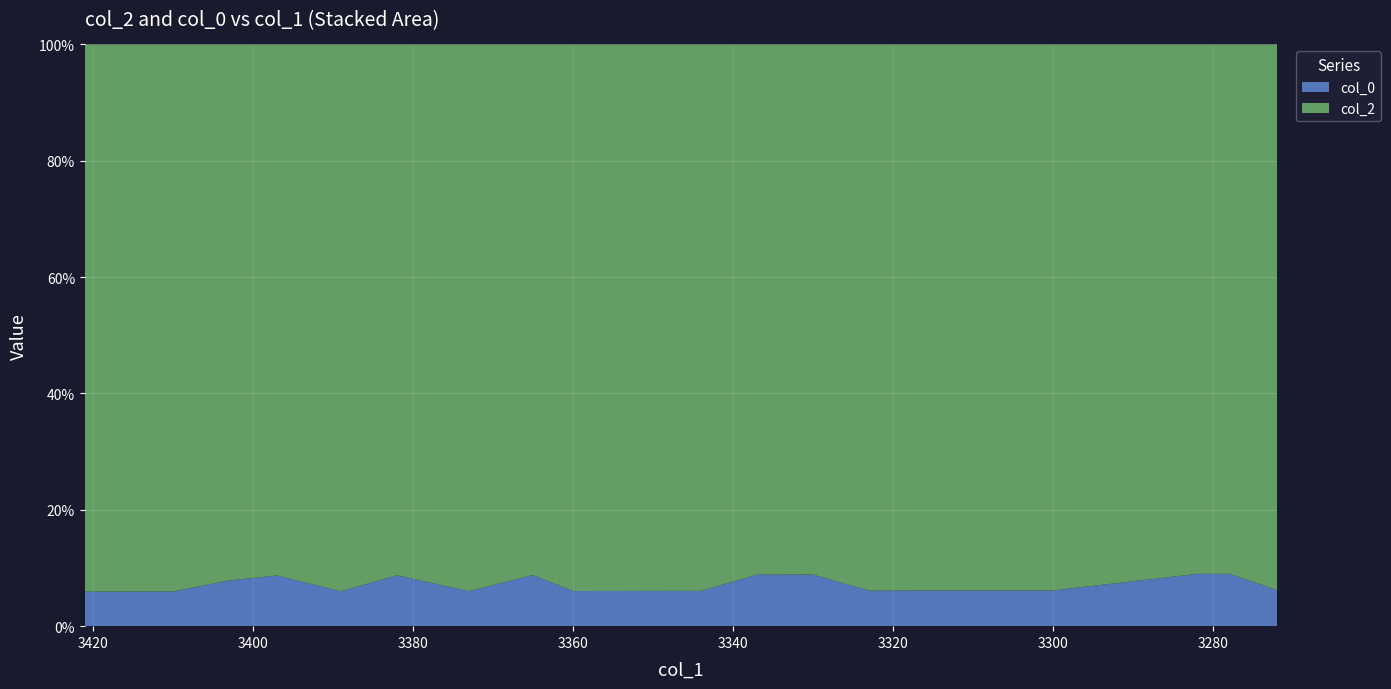

Reading left to right, extract all data points from this chart.

col_2: 3421=300.7	3410=299.7	3403=299.1	3397=298.6	3389=297.9	3382=297.3	3373=296.5	3365=295.8	3360=295.3	3352=294.6	3344=293.9	3337=293.3	3330=292.7	3323=292.1	3313=291.2	3307=290.7	3300=290.1	3282=288.5	3278=288.1	3272=287.6
col_0: 3421=19.0	3410=19.0	3403=25.5	3397=28.5	3389=19.0	3382=28.5	3373=19.0	3365=28.5	3360=19.0	3352=19.0	3344=19.0	3337=28.5	3330=28.5	3323=19.0	3313=19.0	3307=19.0	3300=19.0	3282=28.5	3278=28.5	3272=19.0